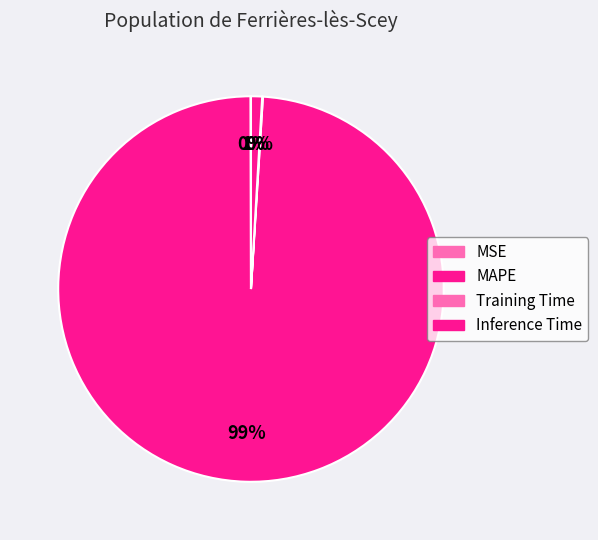

Is it true that Inference Time is 11% of the pie?

False